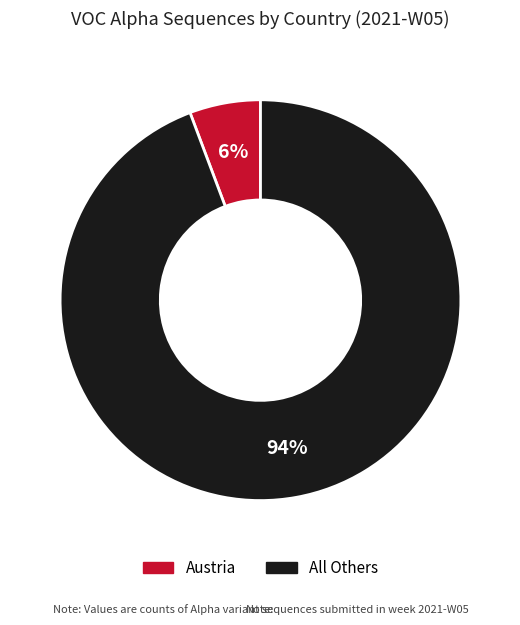

Is there a majority slice in this chart?

Yes